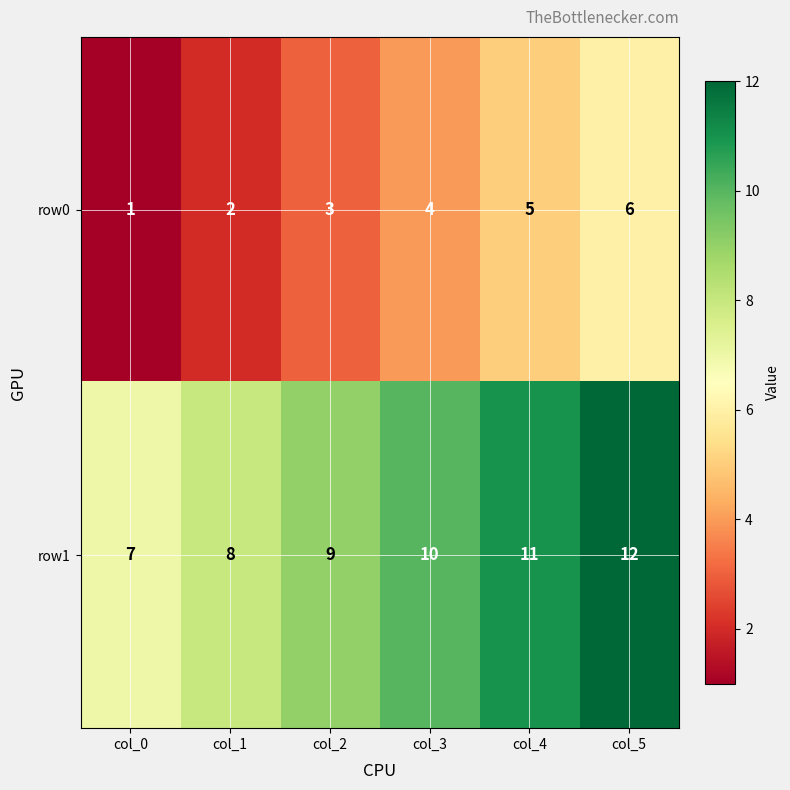

Is it true that row1 equals 11 at col_4?

True